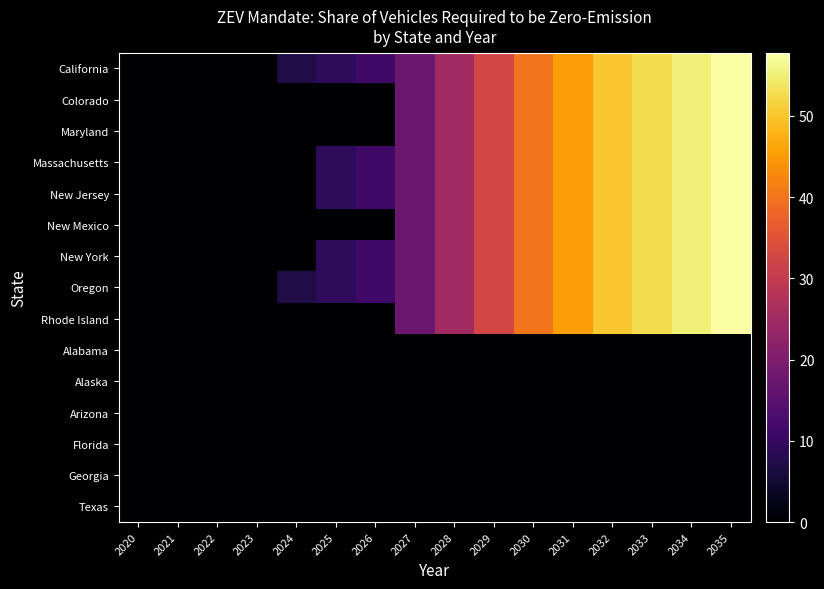

Reading left to right, transcribe all the data shown in this chart.

California: 2020=0.0	2021=0.0	2022=0.0	2023=0.0	2024=7.0	2025=9.0	2026=11.5	2027=17.5	2028=25.1	2029=32.6	2030=40.2	2031=45.2	2032=50.2	2033=52.7	2034=55.2	2035=57.8
Colorado: 2020=0.0	2021=0.0	2022=0.0	2023=0.0	2024=0.0	2025=0.0	2026=0.0	2027=17.5	2028=25.1	2029=32.6	2030=40.2	2031=45.2	2032=50.2	2033=52.7	2034=55.2	2035=57.8
Maryland: 2020=0.0	2021=0.0	2022=0.0	2023=0.0	2024=0.0	2025=0.0	2026=0.0	2027=17.5	2028=25.1	2029=32.6	2030=40.2	2031=45.2	2032=50.2	2033=52.7	2034=55.2	2035=57.8
Massachusetts: 2020=0.0	2021=0.0	2022=0.0	2023=0.0	2024=0.0	2025=9.0	2026=11.5	2027=17.5	2028=25.1	2029=32.6	2030=40.2	2031=45.2	2032=50.2	2033=52.7	2034=55.2	2035=57.8
New Jersey: 2020=0.0	2021=0.0	2022=0.0	2023=0.0	2024=0.0	2025=9.0	2026=11.5	2027=17.5	2028=25.1	2029=32.6	2030=40.2	2031=45.2	2032=50.2	2033=52.7	2034=55.2	2035=57.8
New Mexico: 2020=0.0	2021=0.0	2022=0.0	2023=0.0	2024=0.0	2025=0.0	2026=0.0	2027=17.5	2028=25.1	2029=32.6	2030=40.2	2031=45.2	2032=50.2	2033=52.7	2034=55.2	2035=57.8
New York: 2020=0.0	2021=0.0	2022=0.0	2023=0.0	2024=0.0	2025=9.0	2026=11.5	2027=17.5	2028=25.1	2029=32.6	2030=40.2	2031=45.2	2032=50.2	2033=52.7	2034=55.2	2035=57.8
Oregon: 2020=0.0	2021=0.0	2022=0.0	2023=0.0	2024=7.0	2025=9.0	2026=11.5	2027=17.5	2028=25.1	2029=32.6	2030=40.2	2031=45.2	2032=50.2	2033=52.7	2034=55.2	2035=57.8
Rhode Island: 2020=0.0	2021=0.0	2022=0.0	2023=0.0	2024=0.0	2025=0.0	2026=0.0	2027=17.5	2028=25.1	2029=32.6	2030=40.2	2031=45.2	2032=50.2	2033=52.7	2034=55.2	2035=57.8
Alabama: 2020=0.0	2021=0.0	2022=0.0	2023=0.0	2024=0.0	2025=0.0	2026=0.0	2027=0.0	2028=0.0	2029=0.0	2030=0.0	2031=0.0	2032=0.0	2033=0.0	2034=0.0	2035=0.0
Alaska: 2020=0.0	2021=0.0	2022=0.0	2023=0.0	2024=0.0	2025=0.0	2026=0.0	2027=0.0	2028=0.0	2029=0.0	2030=0.0	2031=0.0	2032=0.0	2033=0.0	2034=0.0	2035=0.0
Arizona: 2020=0.0	2021=0.0	2022=0.0	2023=0.0	2024=0.0	2025=0.0	2026=0.0	2027=0.0	2028=0.0	2029=0.0	2030=0.0	2031=0.0	2032=0.0	2033=0.0	2034=0.0	2035=0.0
Florida: 2020=0.0	2021=0.0	2022=0.0	2023=0.0	2024=0.0	2025=0.0	2026=0.0	2027=0.0	2028=0.0	2029=0.0	2030=0.0	2031=0.0	2032=0.0	2033=0.0	2034=0.0	2035=0.0
Georgia: 2020=0.0	2021=0.0	2022=0.0	2023=0.0	2024=0.0	2025=0.0	2026=0.0	2027=0.0	2028=0.0	2029=0.0	2030=0.0	2031=0.0	2032=0.0	2033=0.0	2034=0.0	2035=0.0
Texas: 2020=0.0	2021=0.0	2022=0.0	2023=0.0	2024=0.0	2025=0.0	2026=0.0	2027=0.0	2028=0.0	2029=0.0	2030=0.0	2031=0.0	2032=0.0	2033=0.0	2034=0.0	2035=0.0